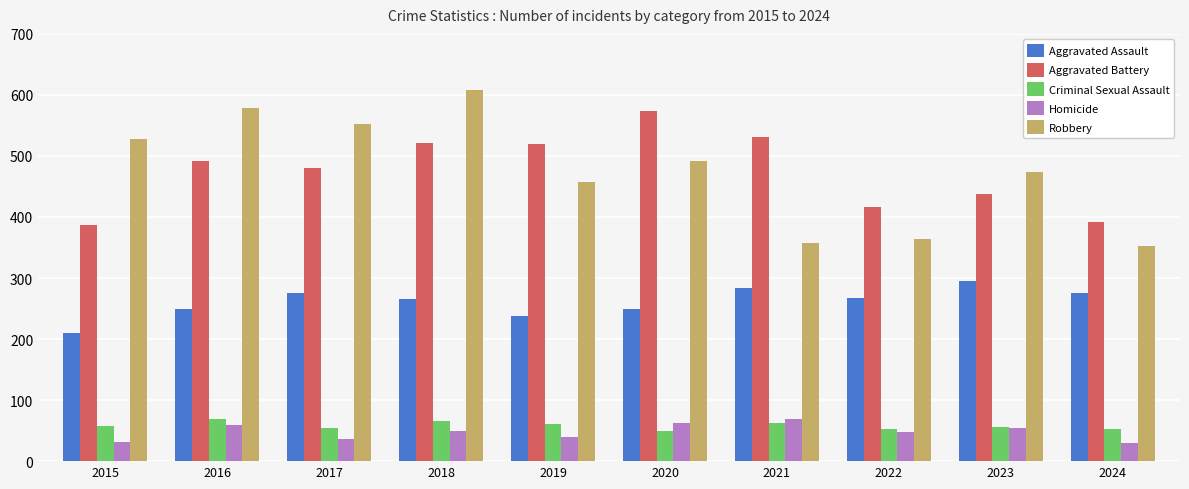

How many groups of bars are there?

10